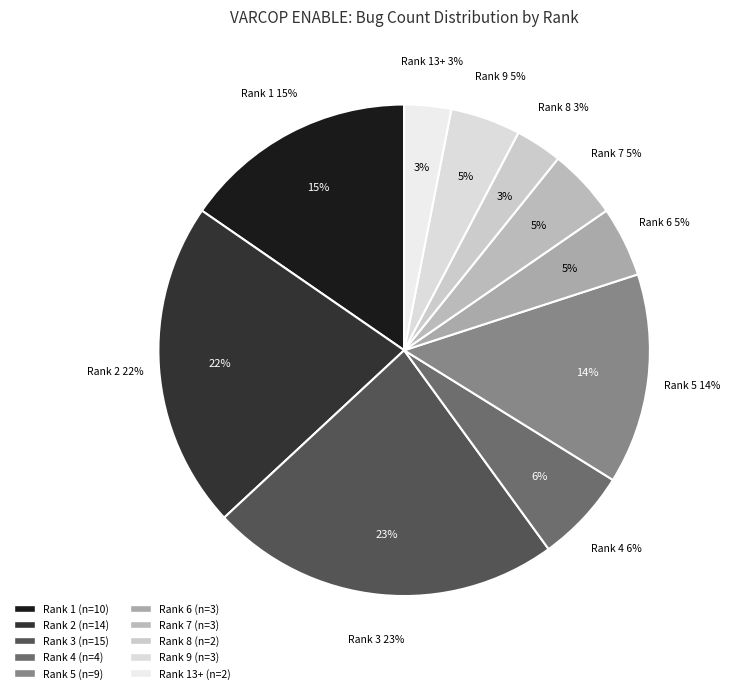

How many segments does this pie chart have?

10